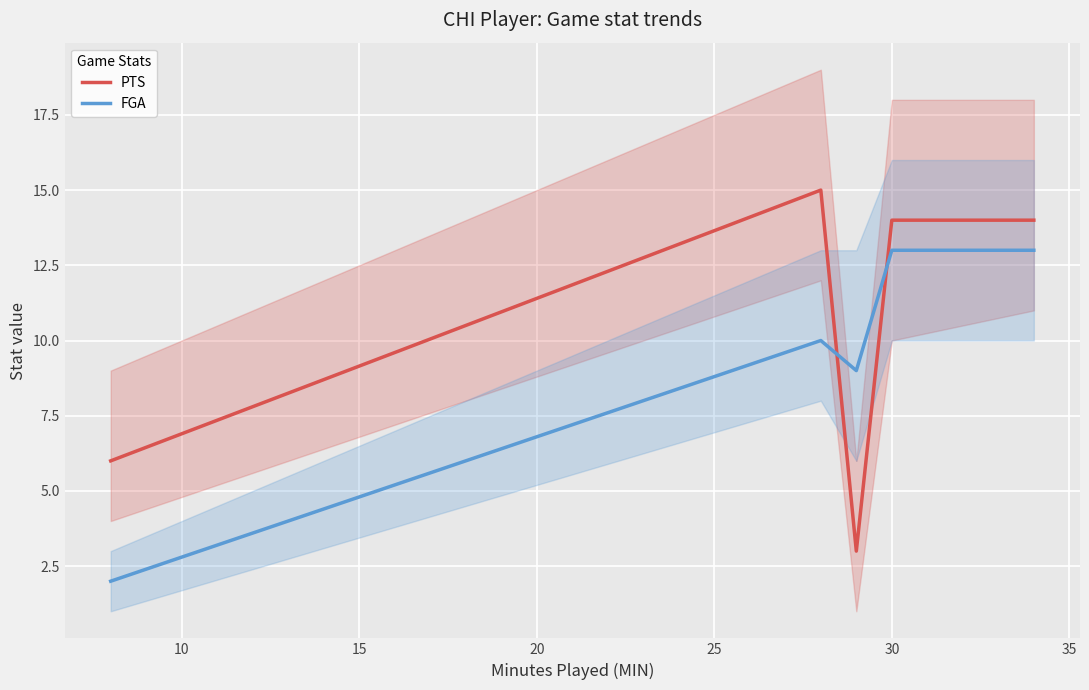

How many data points in FGA are above 10?

2